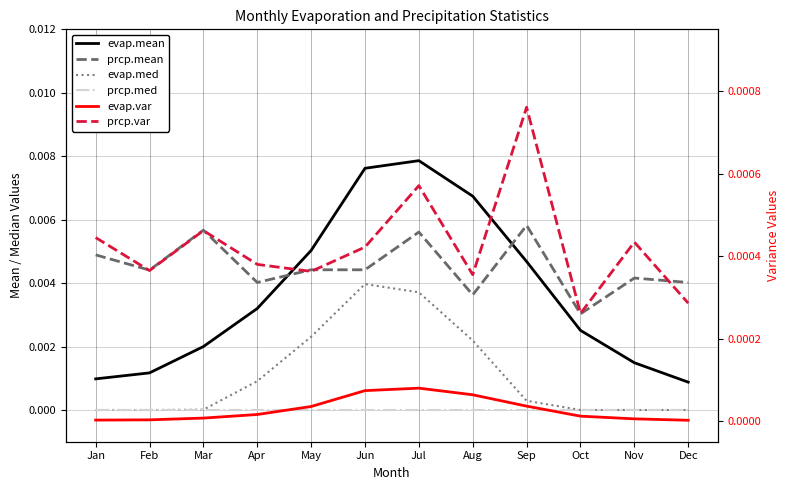

True or false: evap.var has a value of 0.0 at Jun.

True